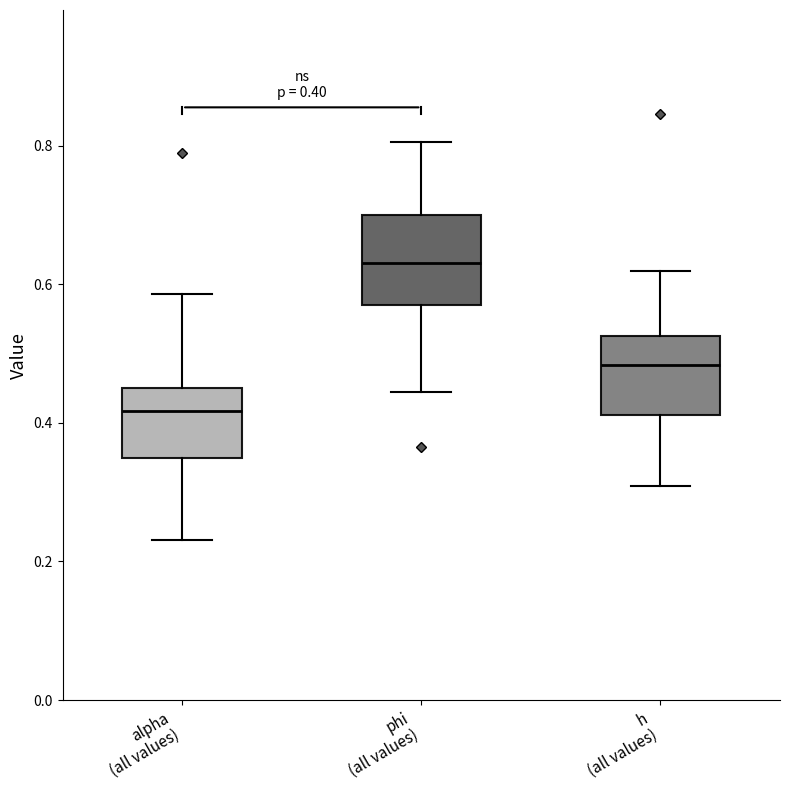

Which box has the highest median line?

phi (all values)